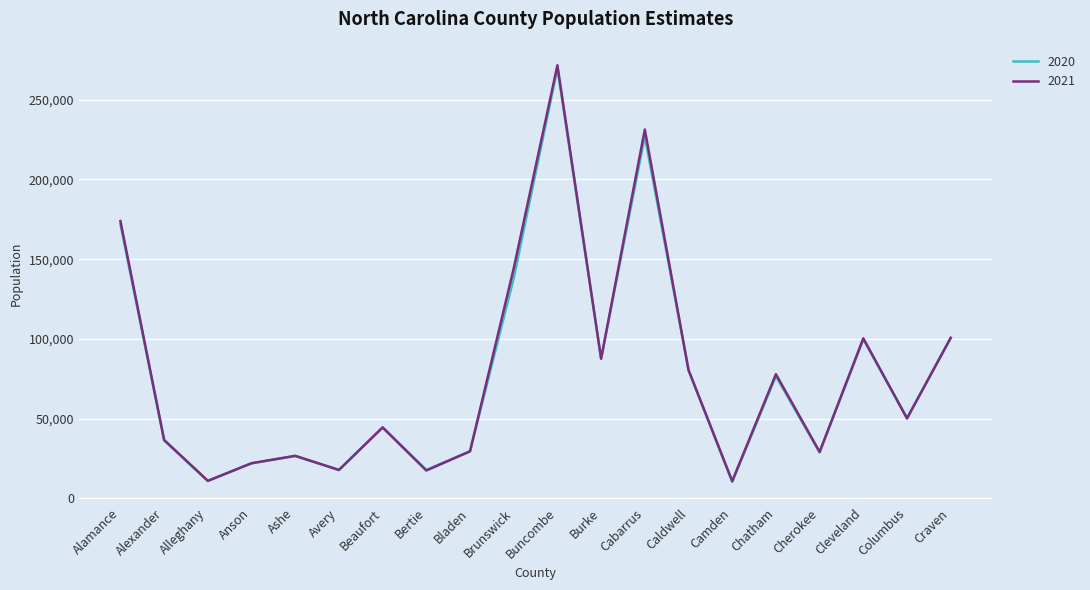

How many lines are shown in the chart?

2